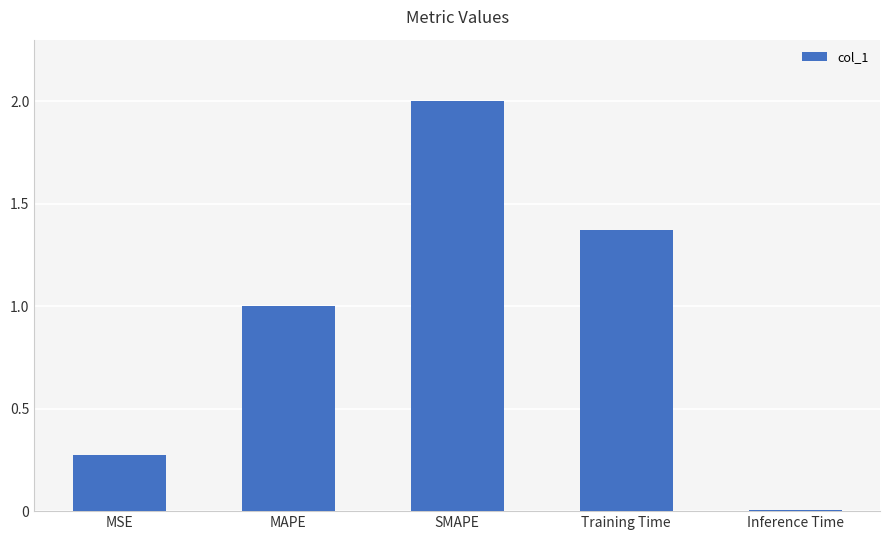

What is the average value?

0.9